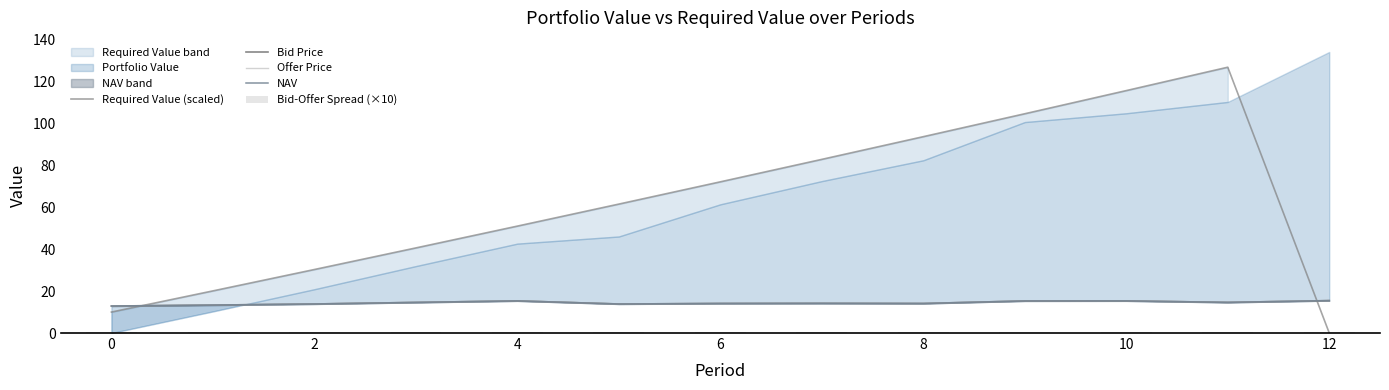

Reading left to right, transcribe all the data shown in this chart.

Required Value (scaled): 10.0	20.1	30.3	40.6	51.0	61.5	72.1	82.9	93.7	104.6	115.7	126.8	0.0
Bid Price: 12.9	13.3	13.9	14.6	15.3	13.8	14.1	14.2	14.1	15.3	15.3	14.6	15.5
Offer Price: 12.9	13.4	13.9	14.7	15.4	13.9	14.2	14.2	14.1	15.4	15.4	14.7	15.5
NAV: 12.9	13.4	13.9	14.6	15.4	13.9	14.1	14.2	14.1	15.3	15.4	14.6	15.5
Bid-Offer Spread (×10): 0.5	0.5	0.6	0.6	0.6	0.6	0.6	0.6	0.6	0.6	0.6	0.6	0.6